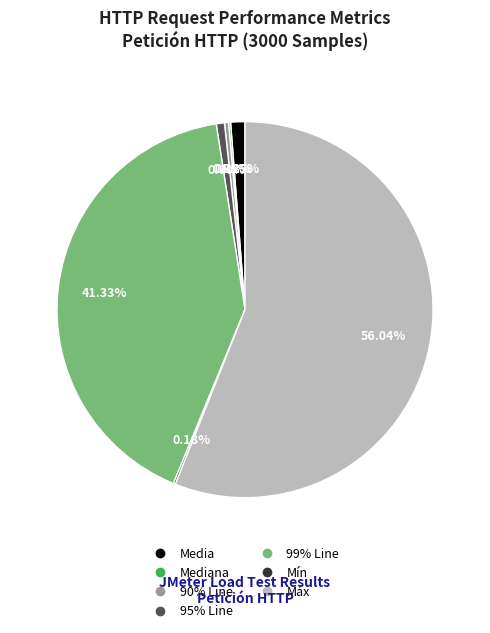

Is there a majority slice in this chart?

Yes